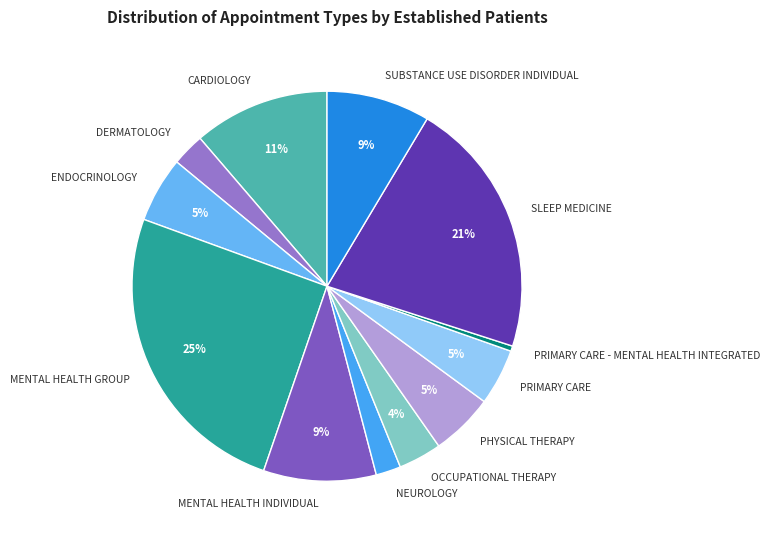

How many slices are in this pie chart?

12